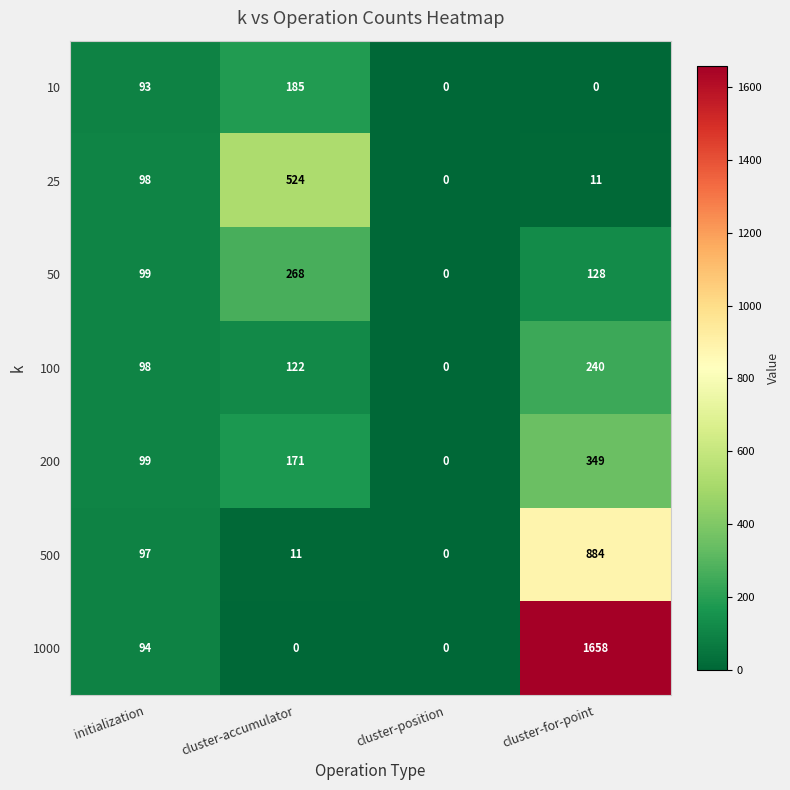

How many data points in 25 are less than 98?

2